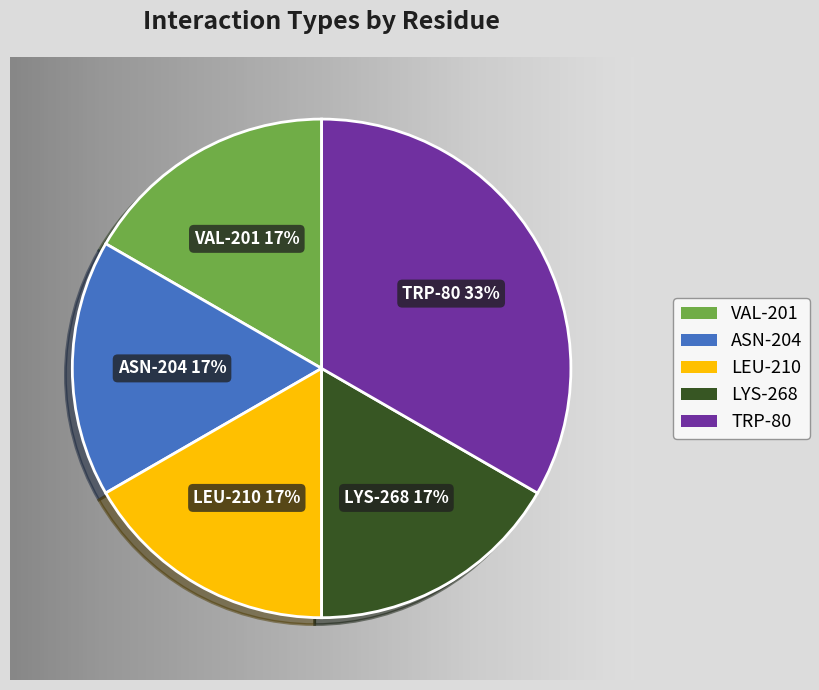

Is there a majority slice in this chart?

No